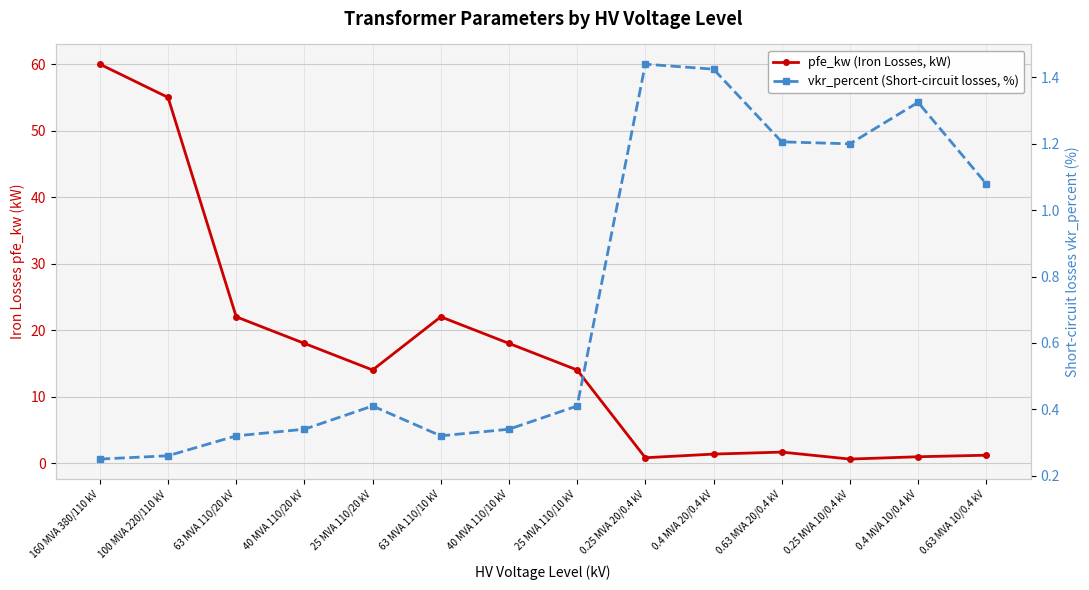

At which category does the chart reach its peak across all series?

160 MVA 380/110 kV